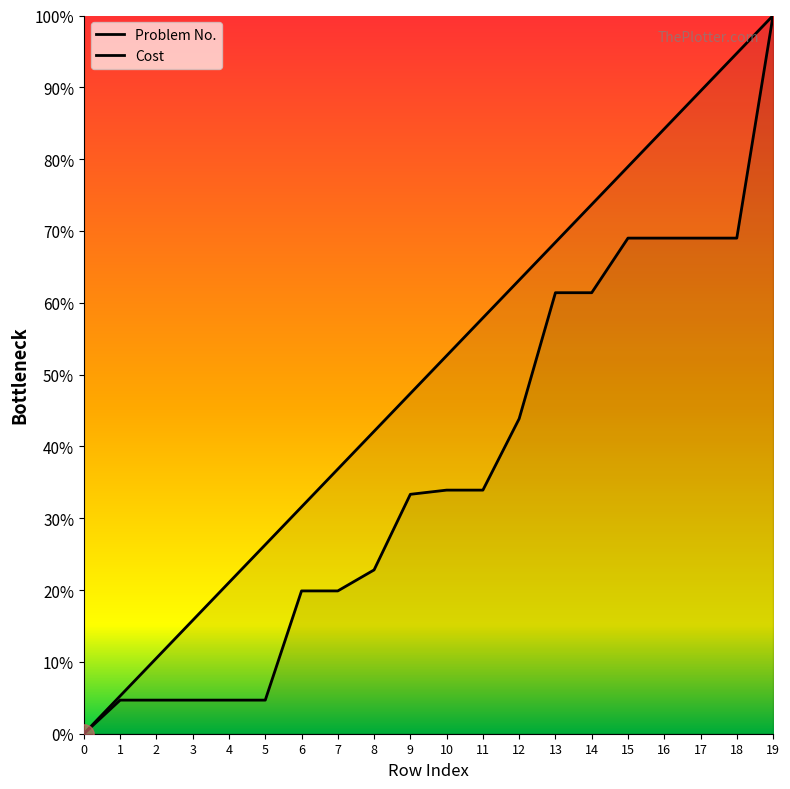

Which has a higher value, 9 or 5?

9